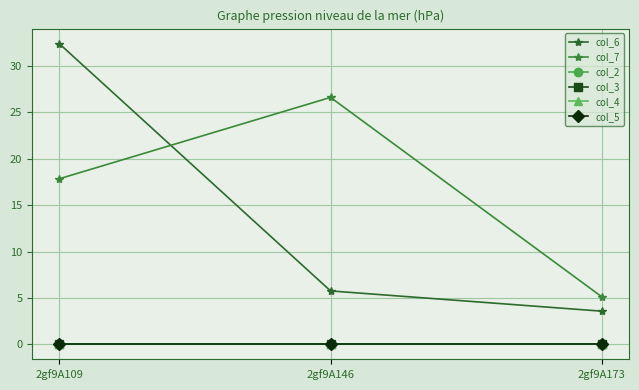

Between 2gf9A146 and 2gf9A173, which series saw the biggest shift?

col_7